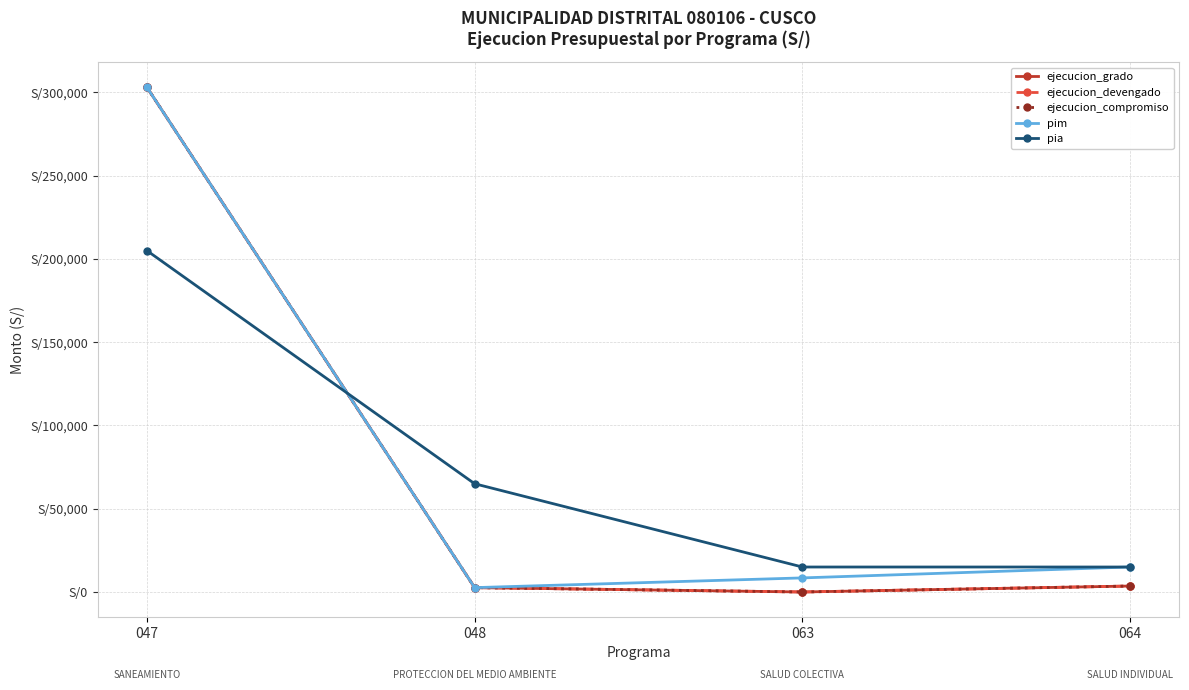

True or false: ejecucion_grado has a value of 2618 at 048.

True